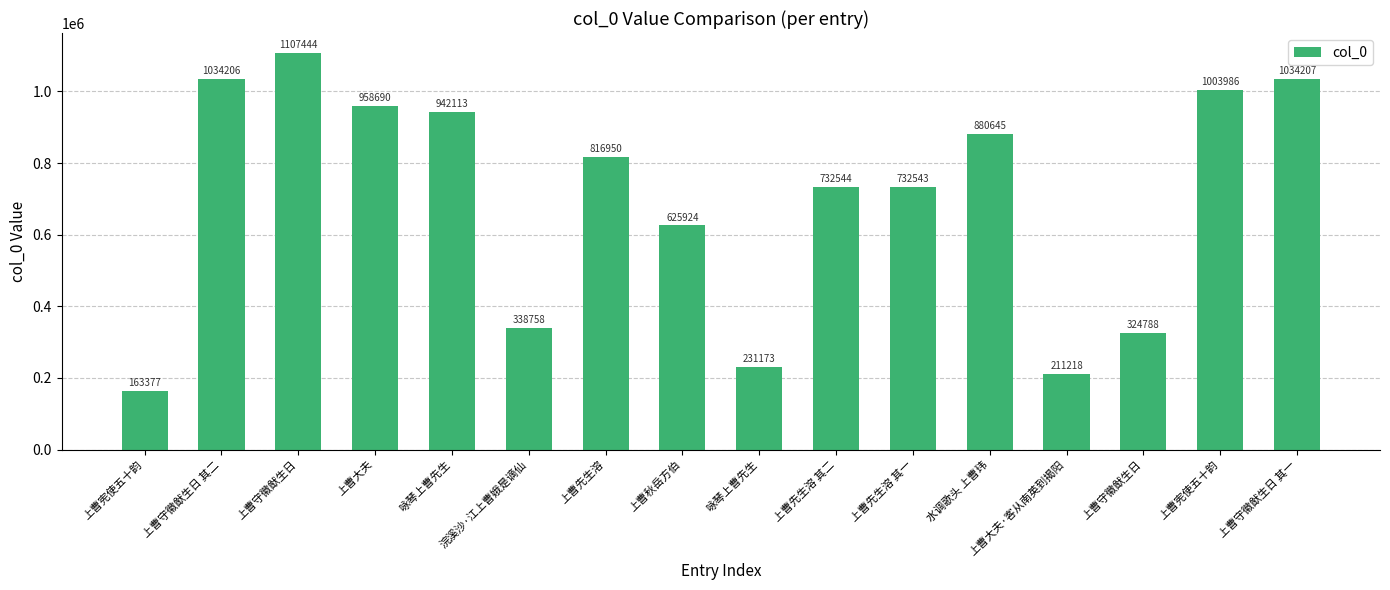

The value at 上曹宪使五十韵 is 1003986. True or false?

True